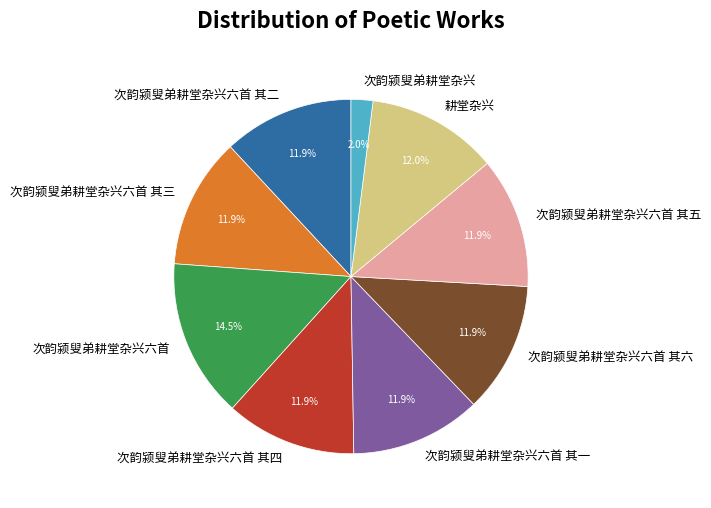

Which slice is the smallest?

次韵颍叟弟耕堂杂兴